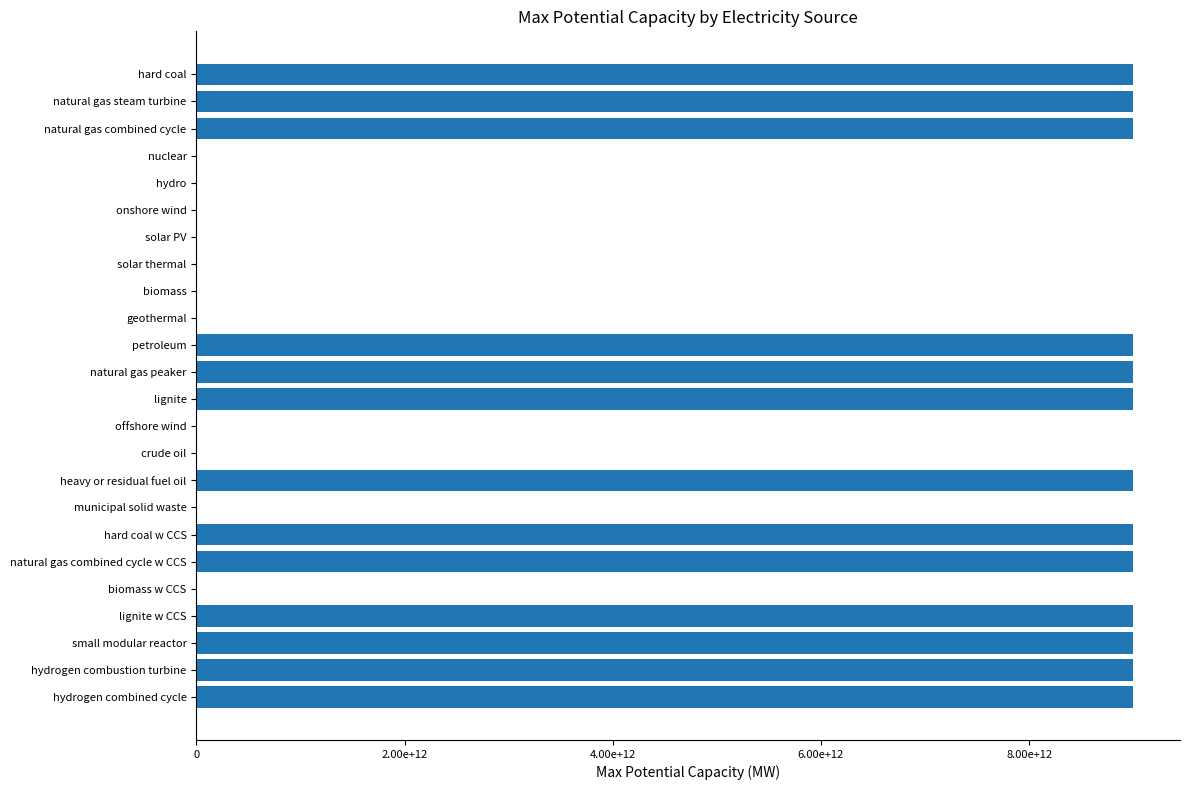

Are the bars horizontal?

Yes